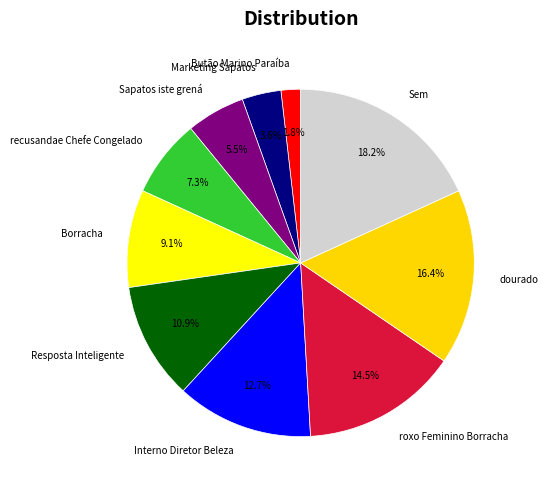

What is the ratio of the value at Butão Marino Paraíba to the value at Resposta Inteligente?

0.2